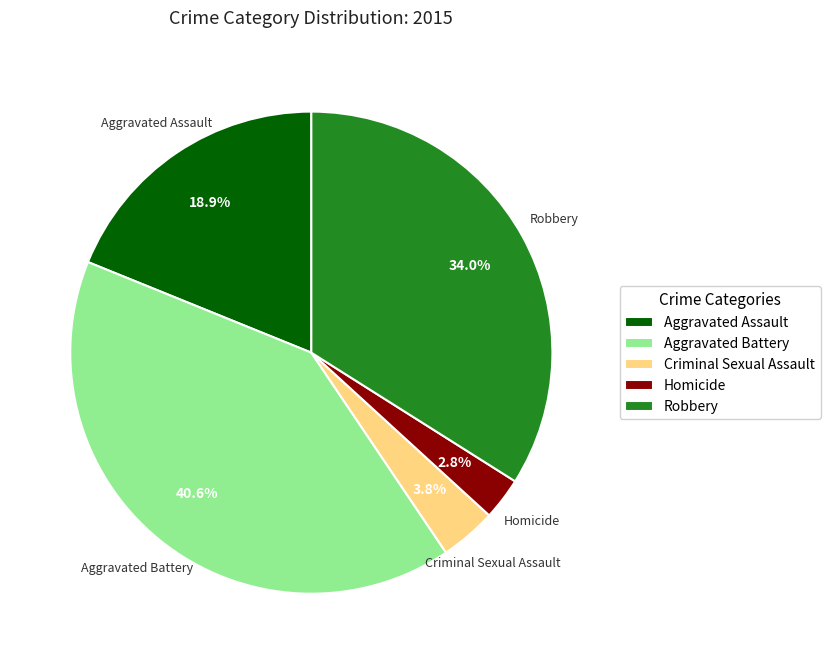

Rank the categories by value from lowest to highest.

Homicide, Criminal Sexual Assault, Aggravated Assault, Robbery, Aggravated Battery